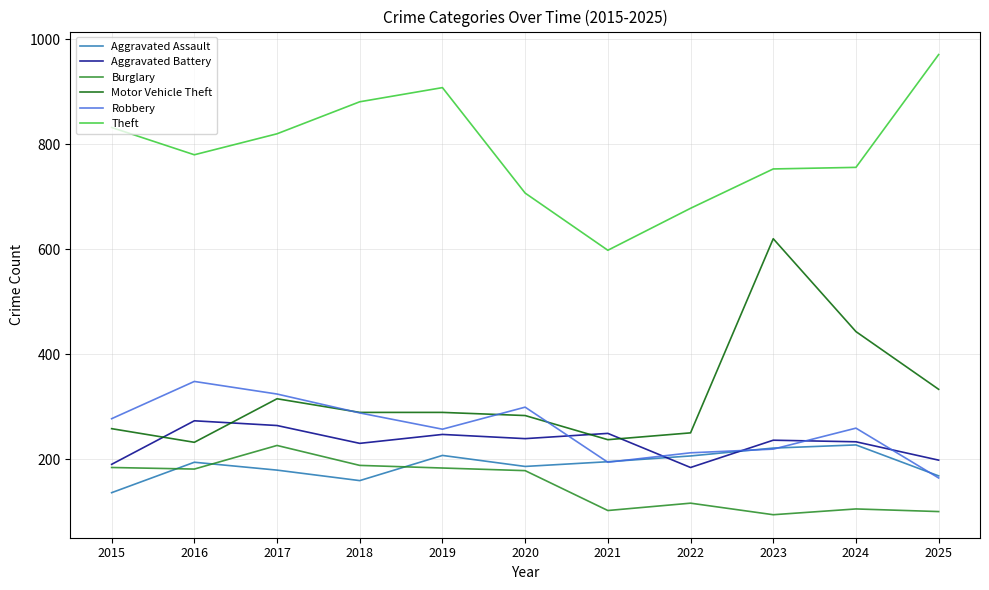

What is the total value across all series at 2025?

1934